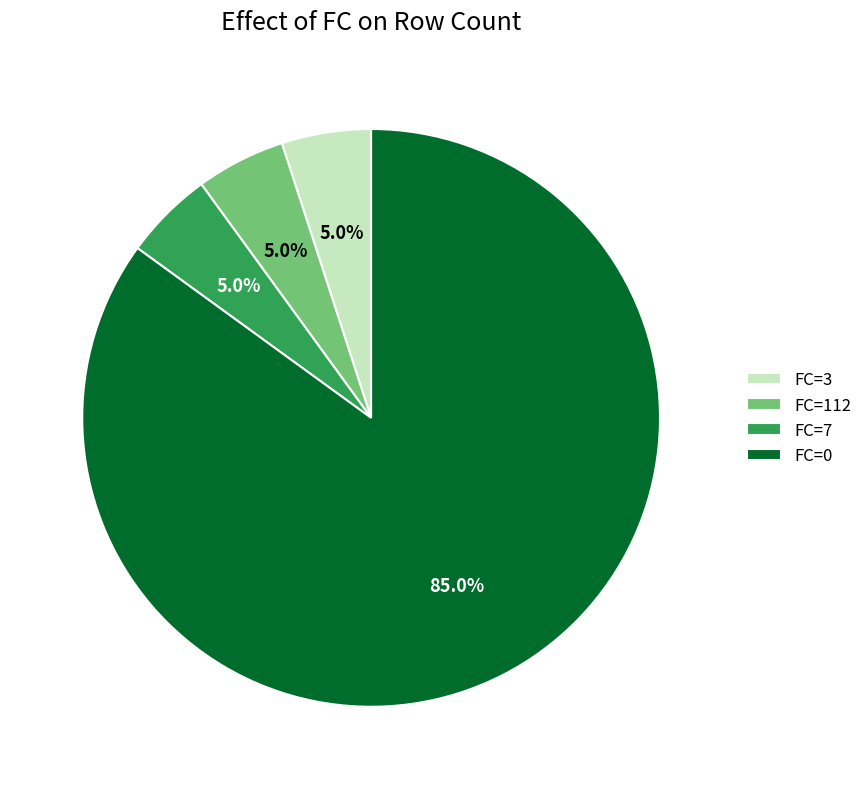

What is the majority slice?

FC=0